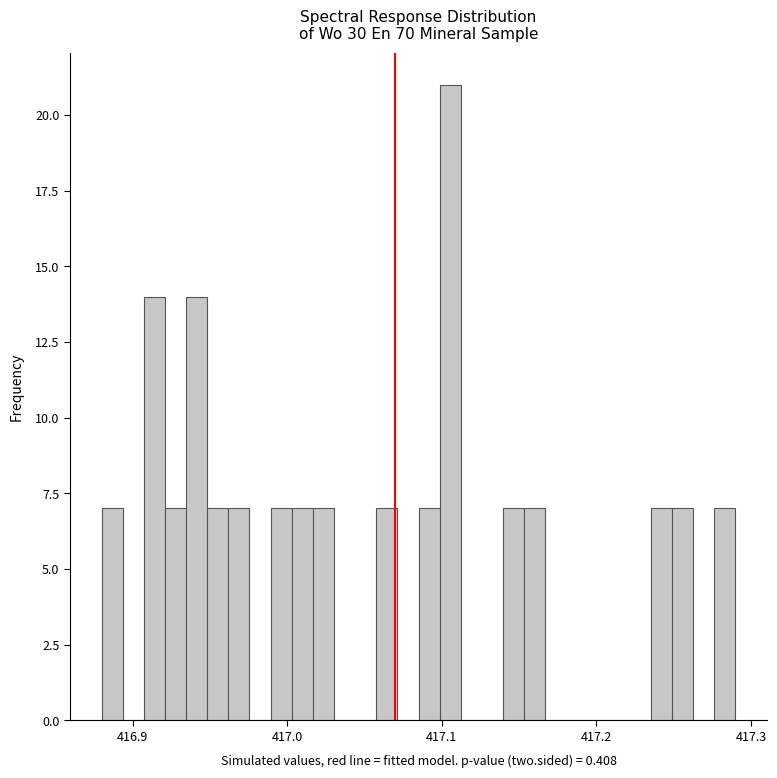

Around what value on the x-axis is the tallest bar? Give the approximate position of its centre, as read against the axis.

417.11